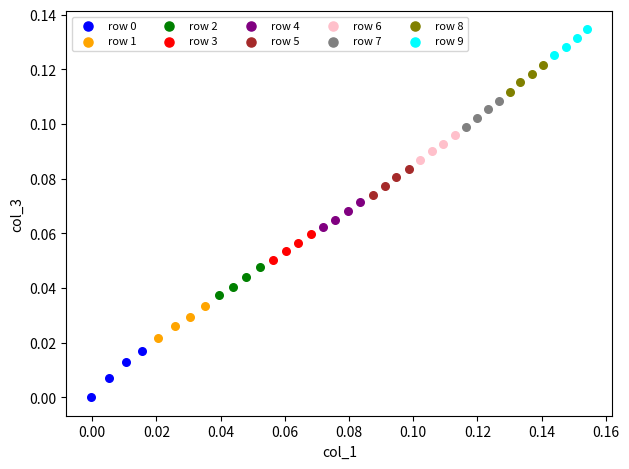

Which series reaches the maximum Y coordinate?

row 9